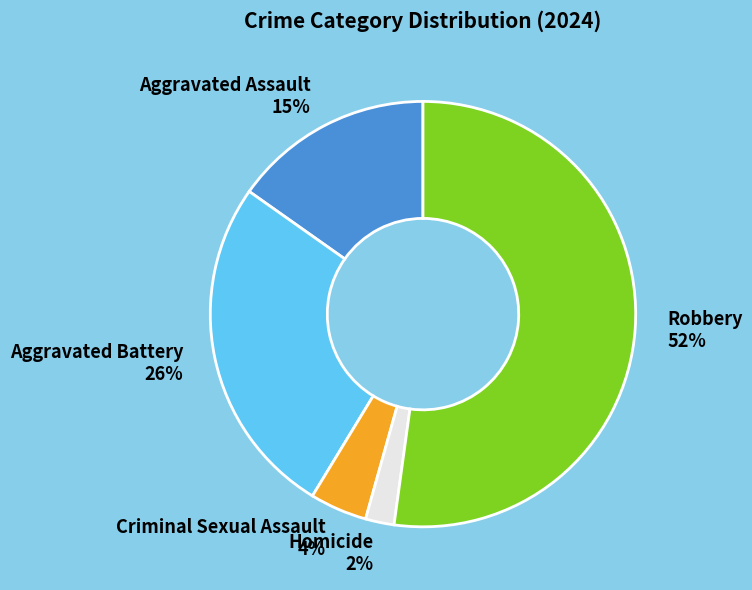

True or false: Homicide accounts for 2% of the total.

True